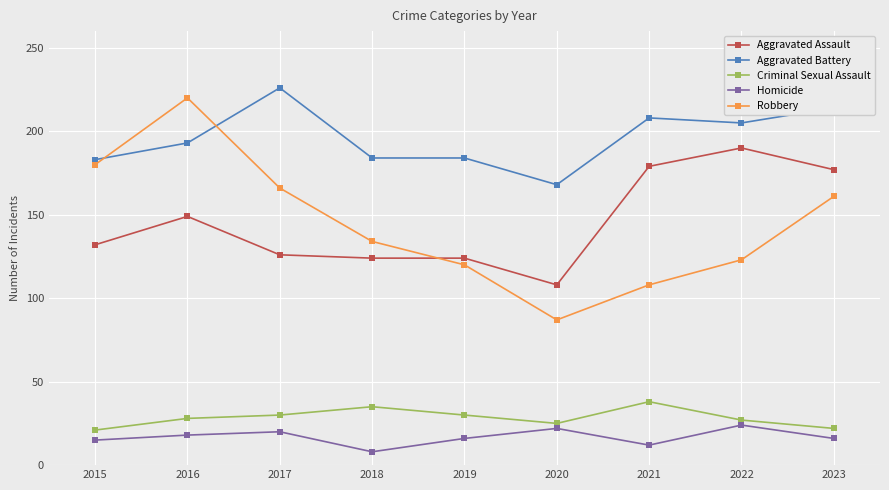

At which category is the sum across all series the highest?

2016